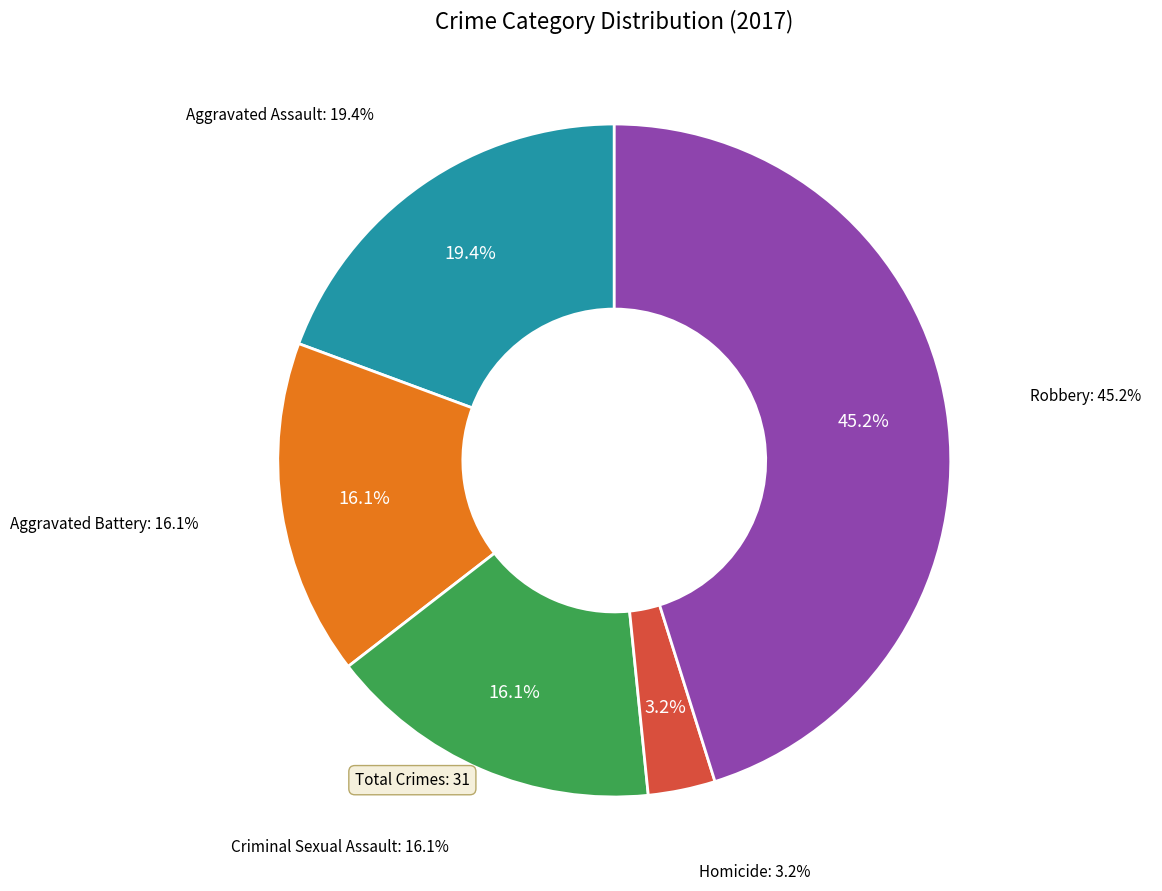

What is the change in value from Aggravated Assault to Aggravated Battery?

-1